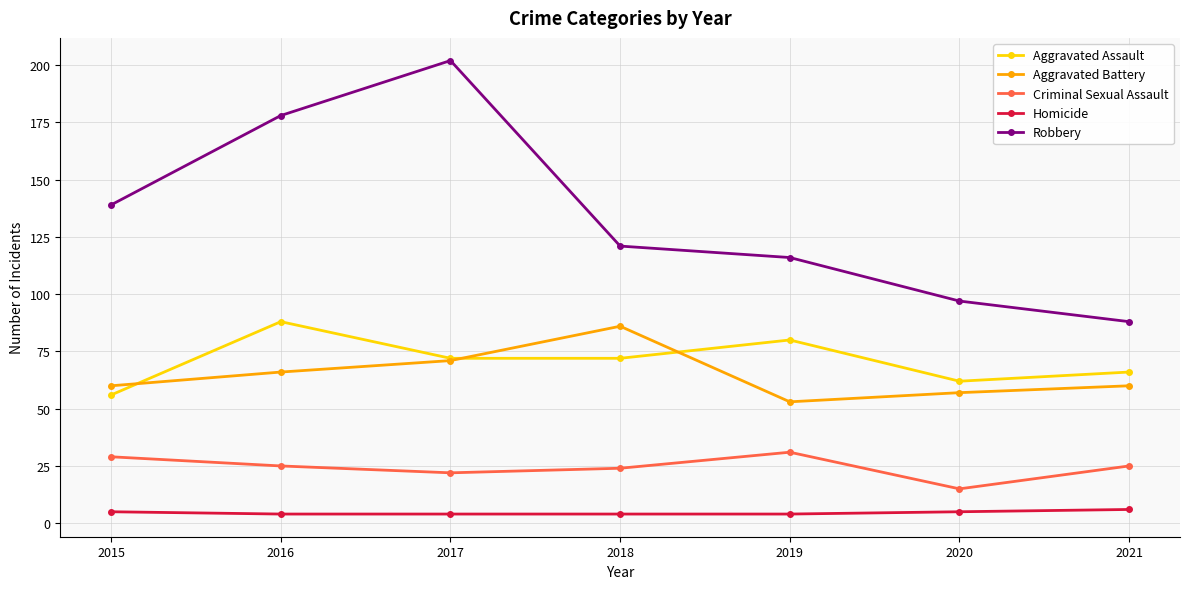

Which series has the widest spread of values?

Robbery